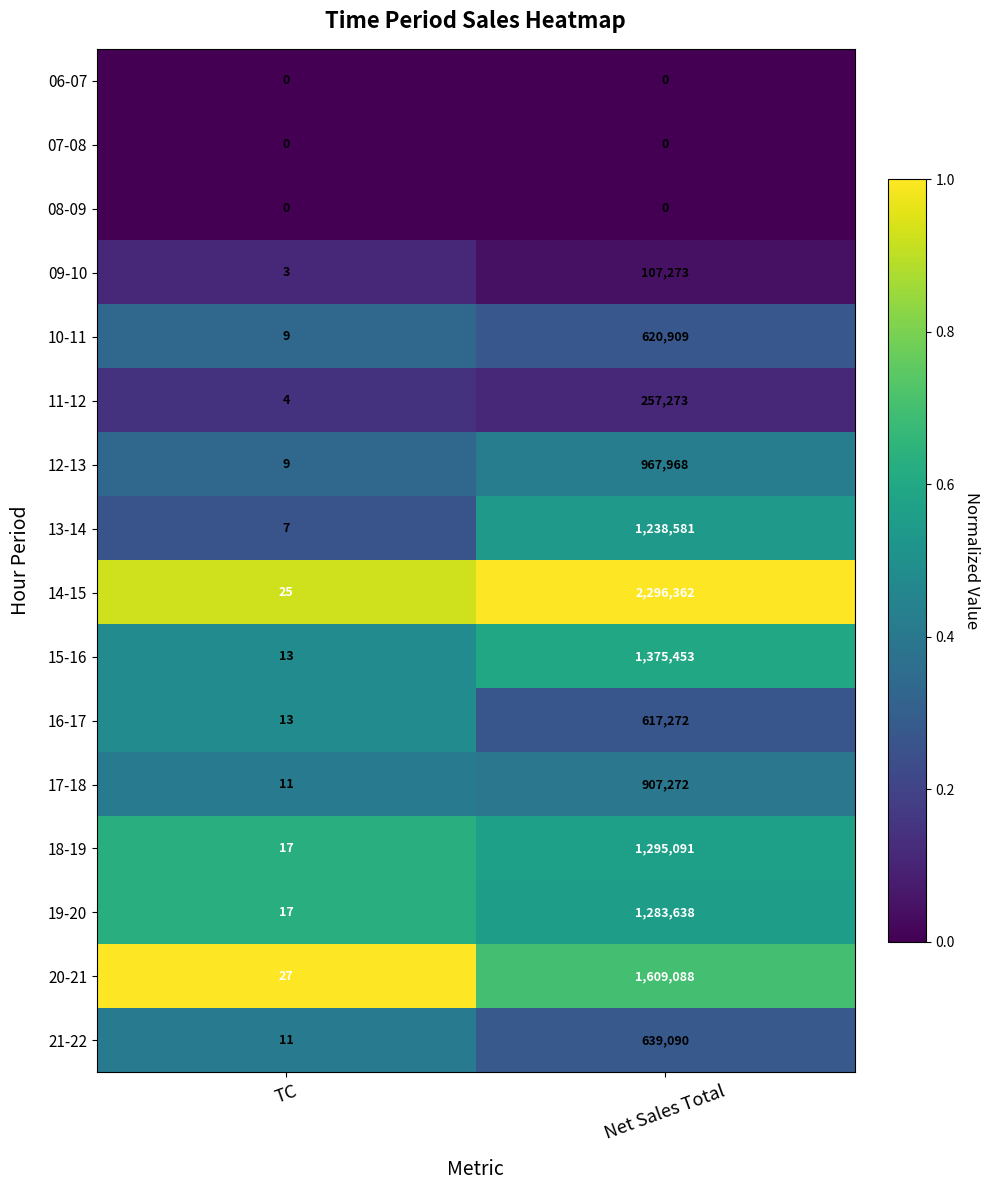

At which label is 14-15 closest to 1148193?

TC